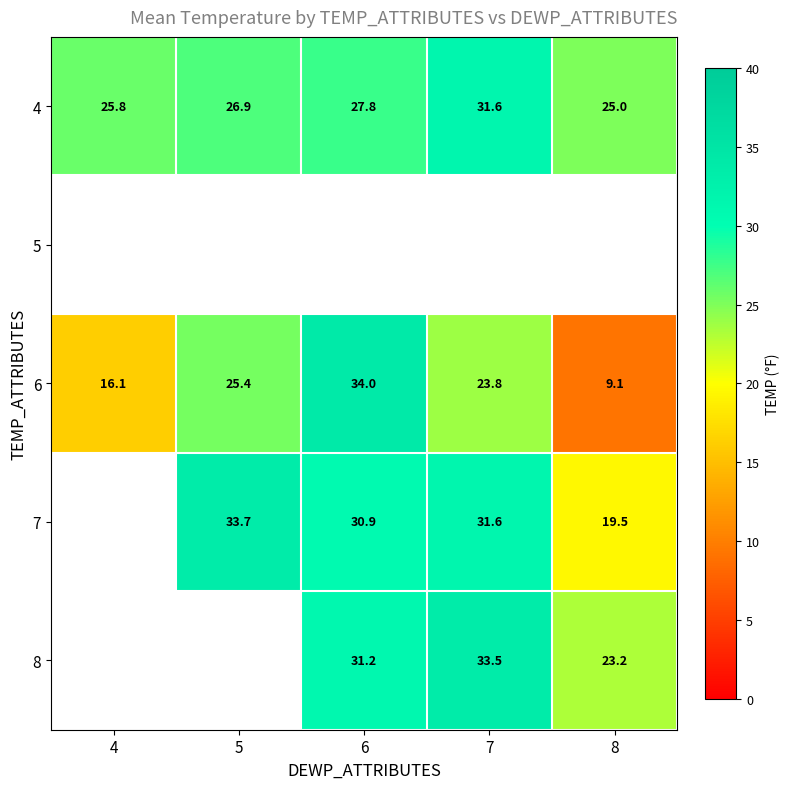

What is the difference between the highest and lowest values at 5?

8.3